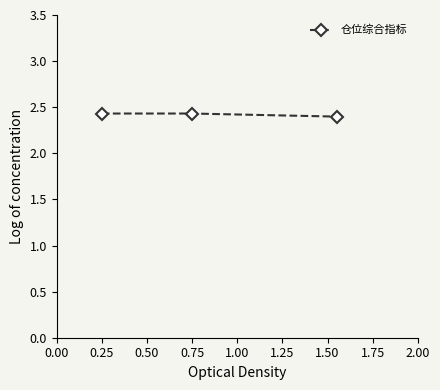

What is the smallest value displayed?

2.4